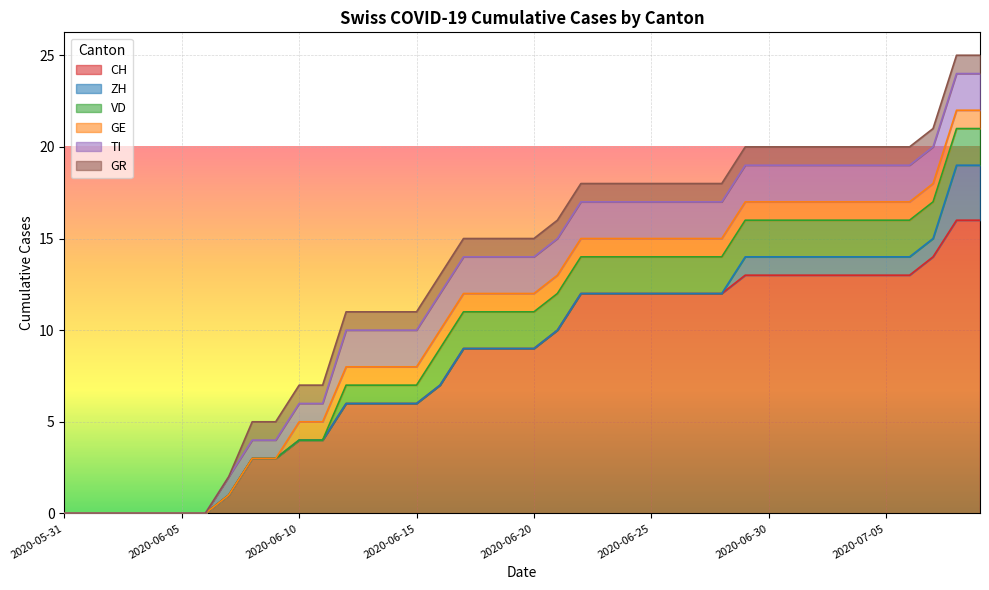

Rank the series by their maximum value, from lowest to highest.

GE, GR, VD, TI, ZH, CH